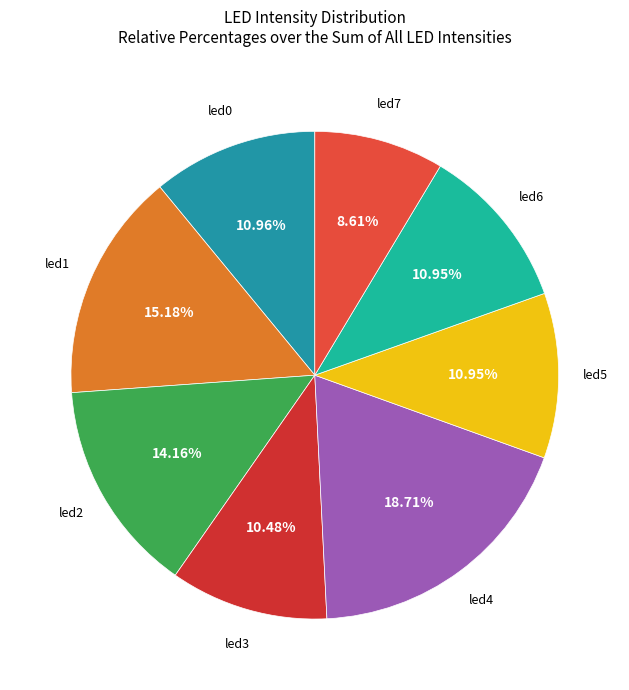

Which category has the biggest portion of the pie?

led4